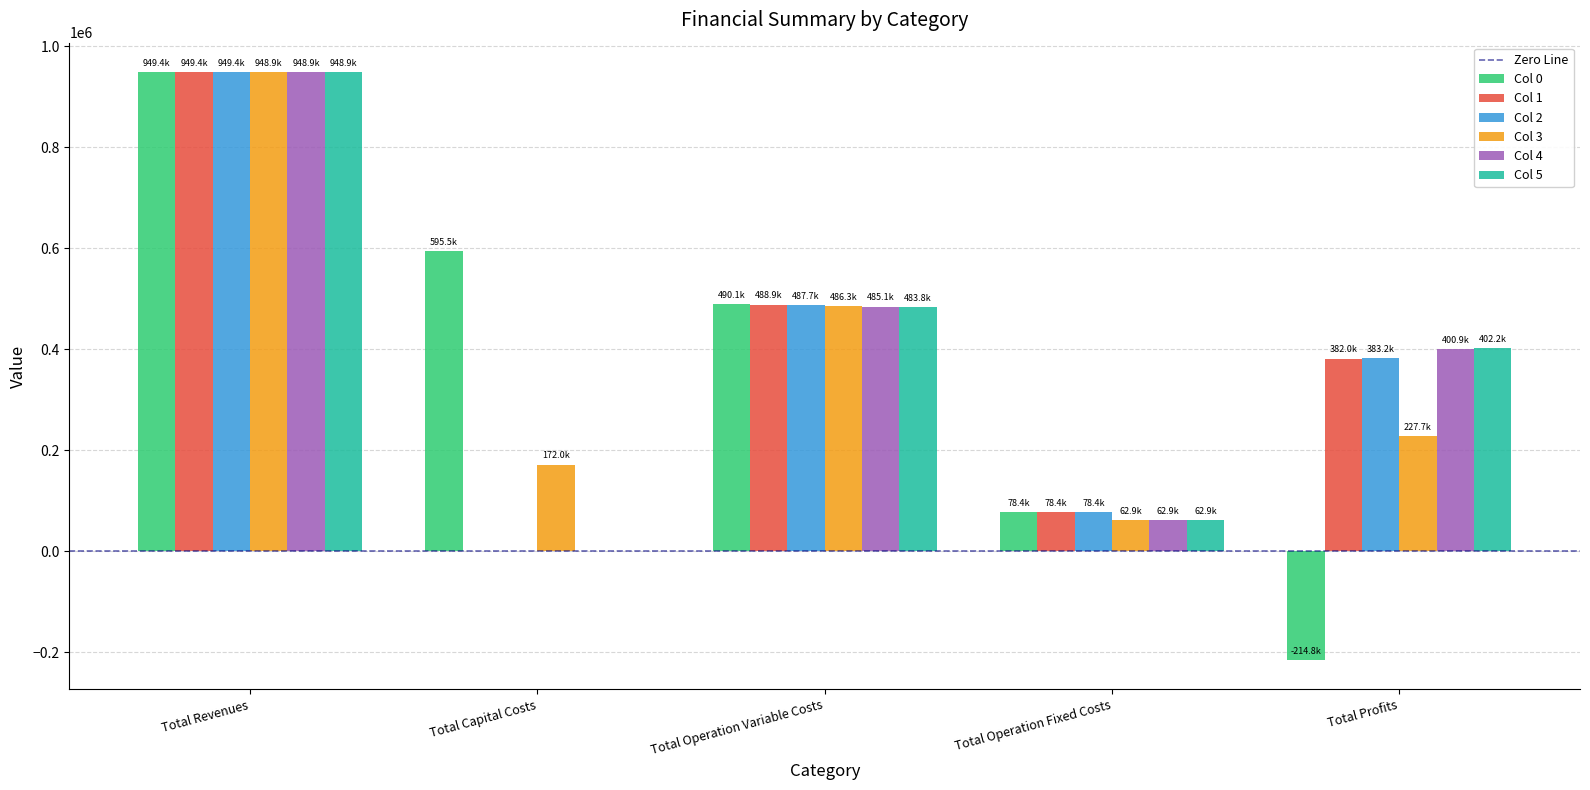

What is the sum of all Col 5 values?

1897780.9